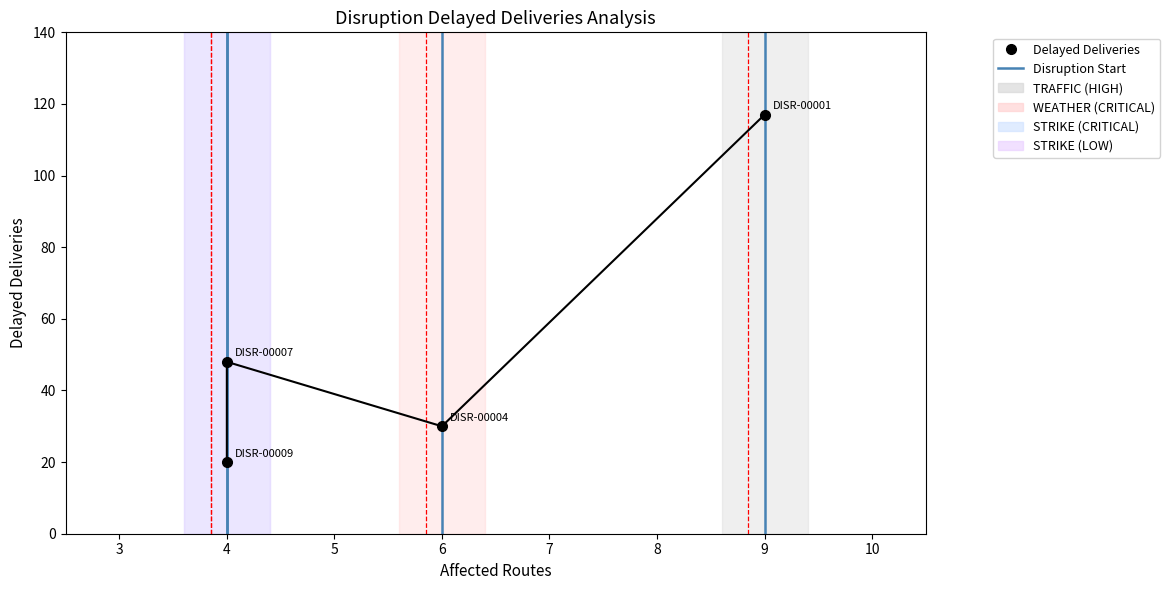

True or false: there are more than 1 points higher than both neighbors.

False